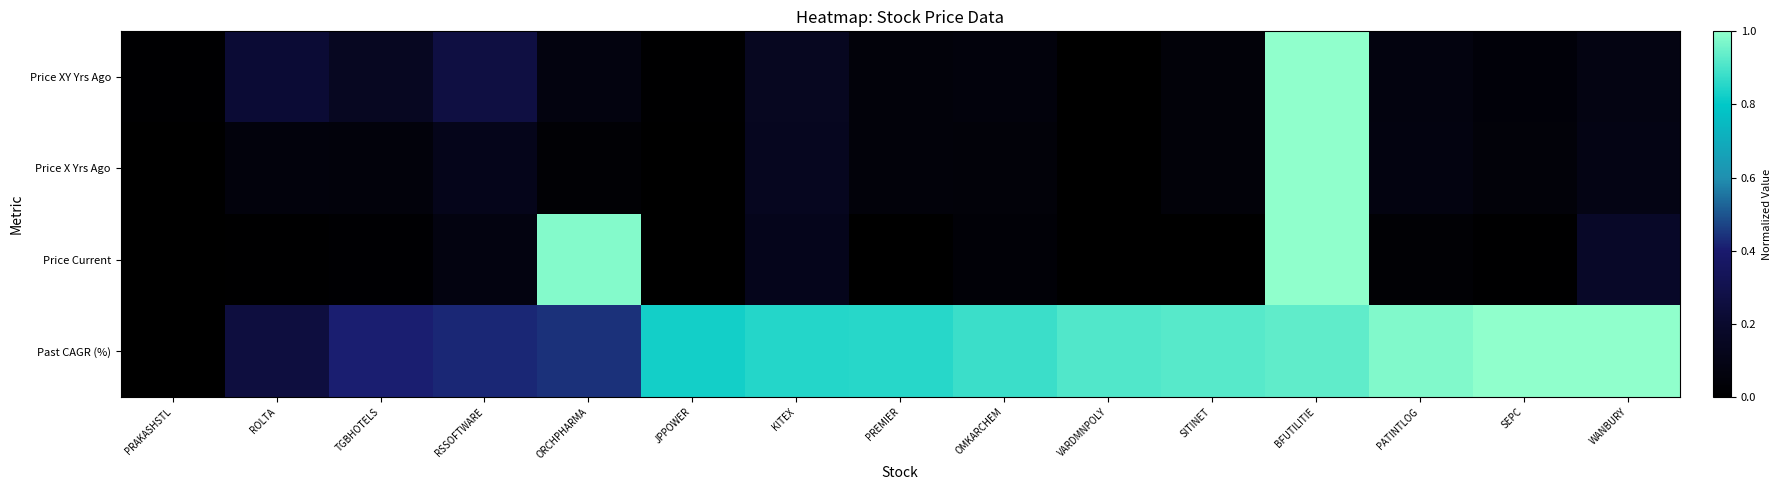

Which series has the largest total across all categories?

Past CAGR (%)